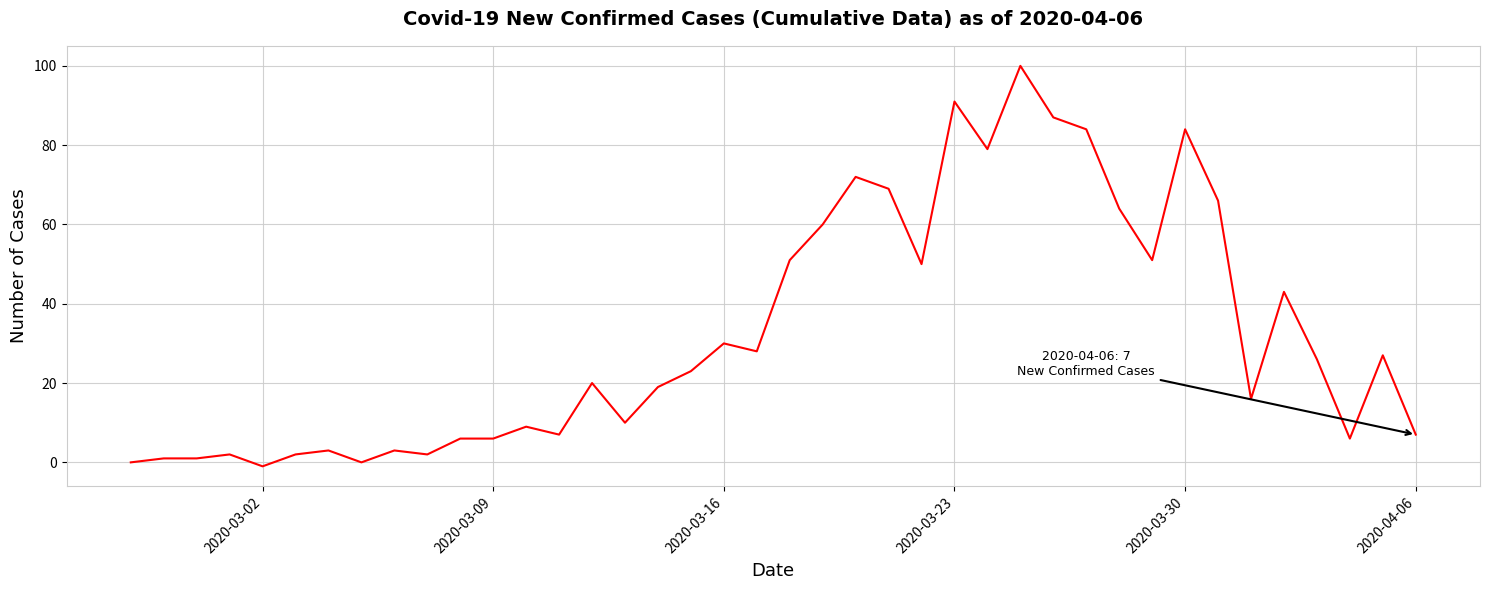

What is the difference between the maximum and minimum values?

101